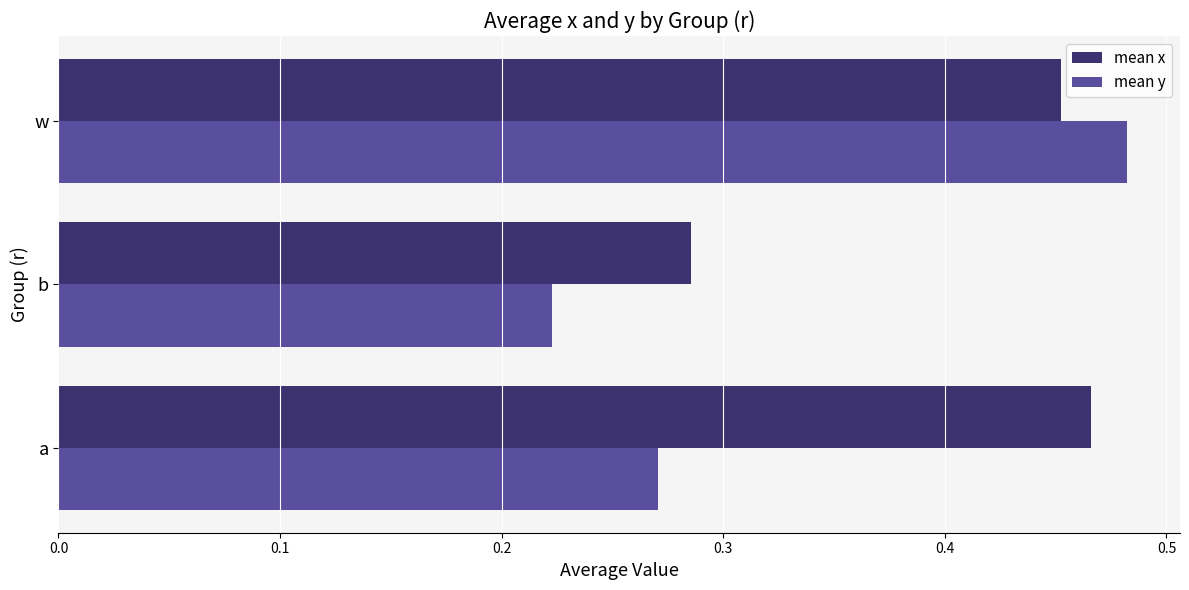

Between a and w, which series saw the biggest shift?

mean y